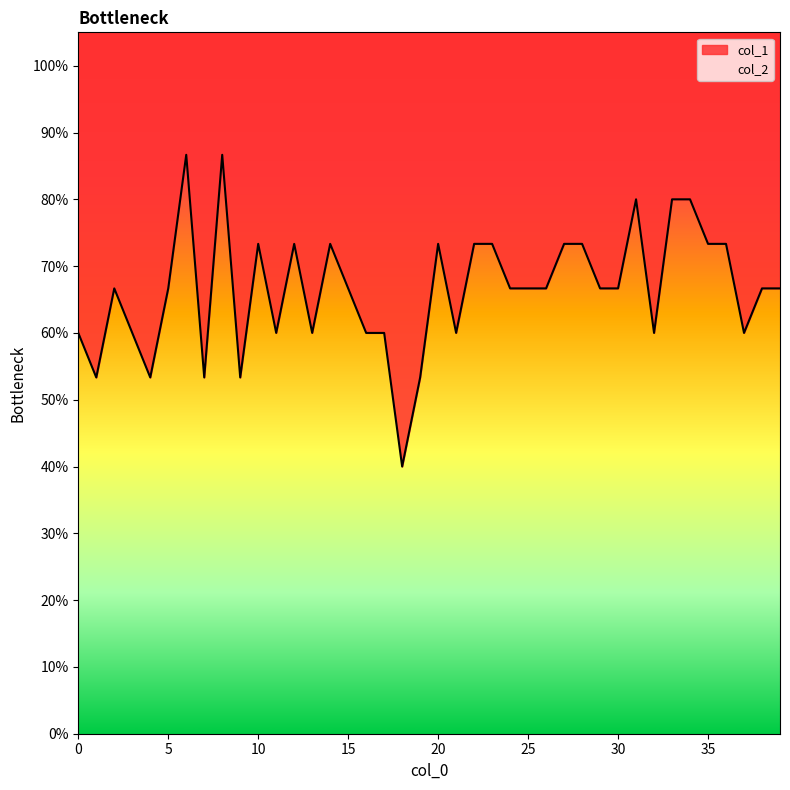

What is the change in value from 19 to 27?

+0.2